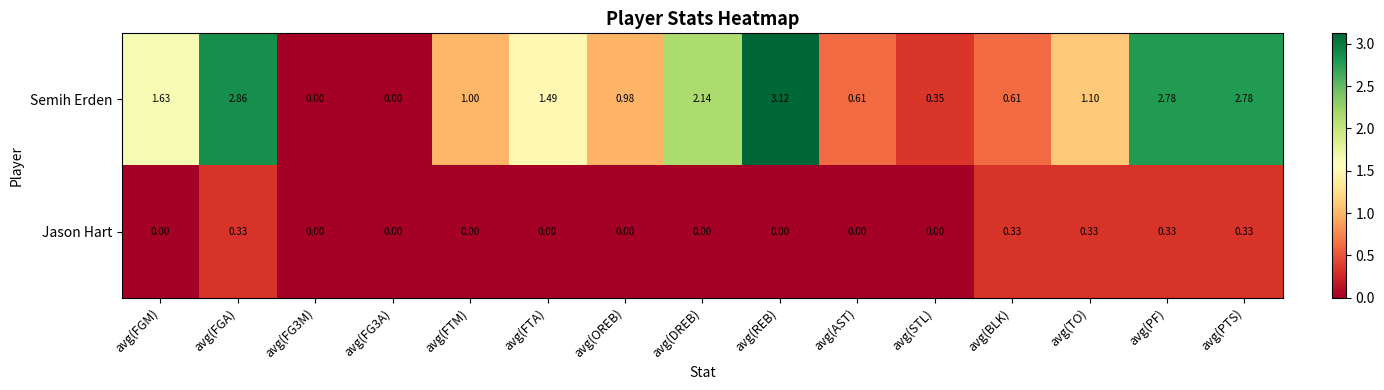

Which label corresponds to the largest value in the chart?

avg(REB)